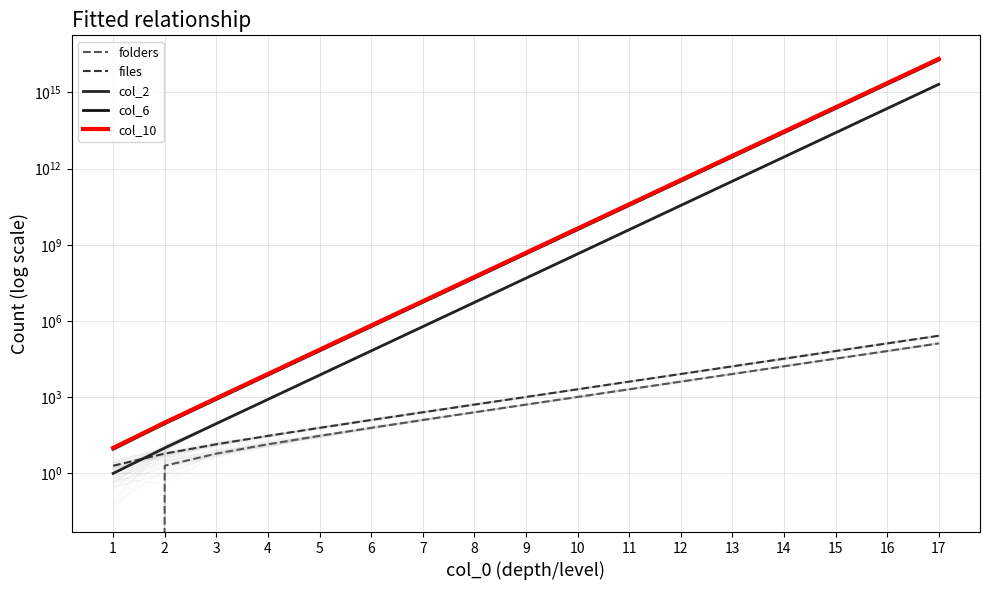

The col_2 series shows 2084647712458321 at 17. True or false?

True